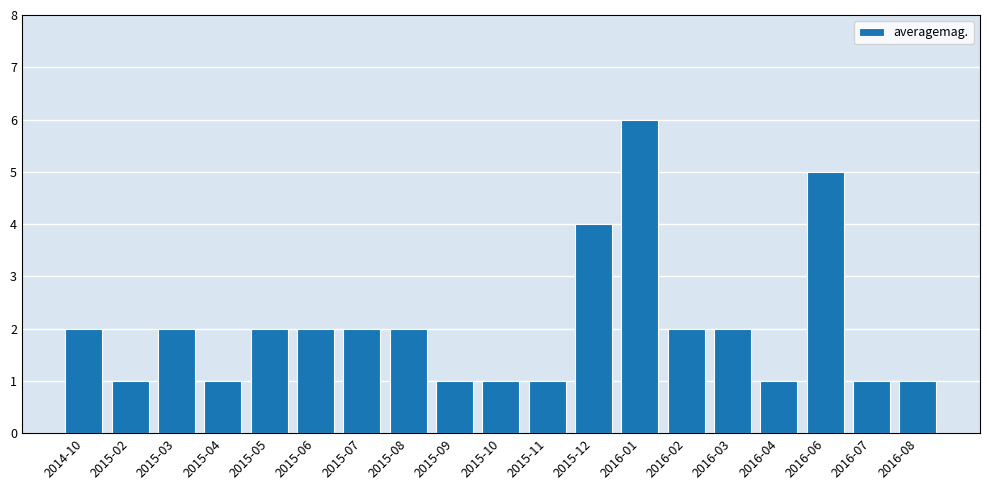

Reading right to left, what are all the values shown in this chart?

2016-08=1	2016-07=1	2016-06=5	2016-04=1	2016-03=2	2016-02=2	2016-01=6	2015-12=4	2015-11=1	2015-10=1	2015-09=1	2015-08=2	2015-07=2	2015-06=2	2015-05=2	2015-04=1	2015-03=2	2015-02=1	2014-10=2